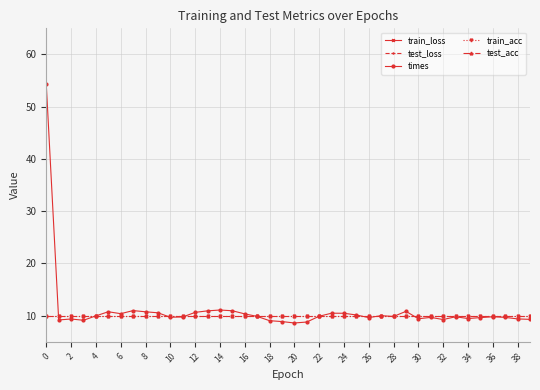

True or false: test_acc has more than 1 points higher than both neighbors.

False